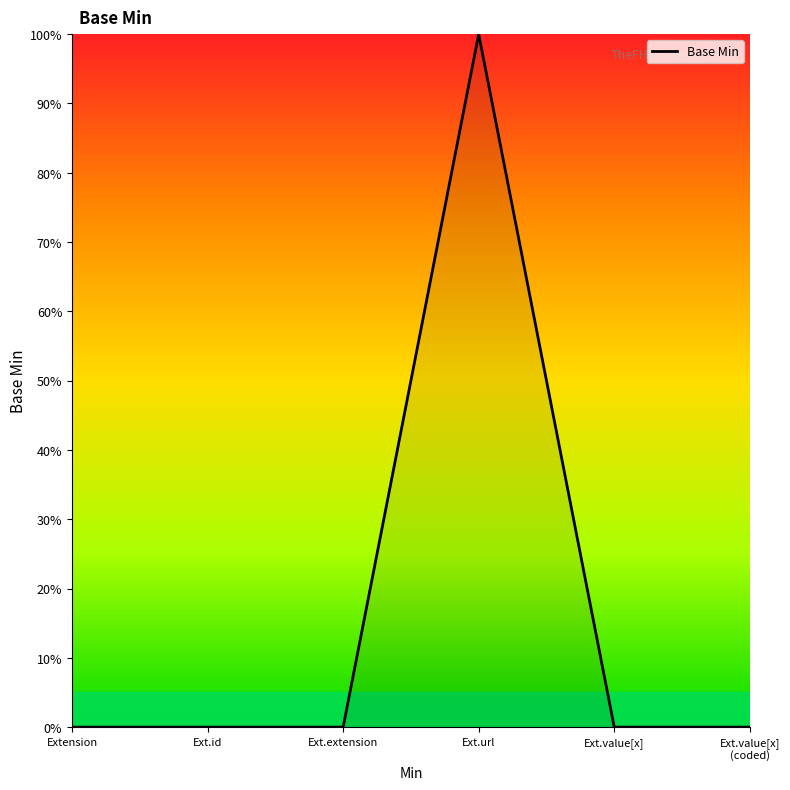

Does the chart display data point markers on the line(s)?

No